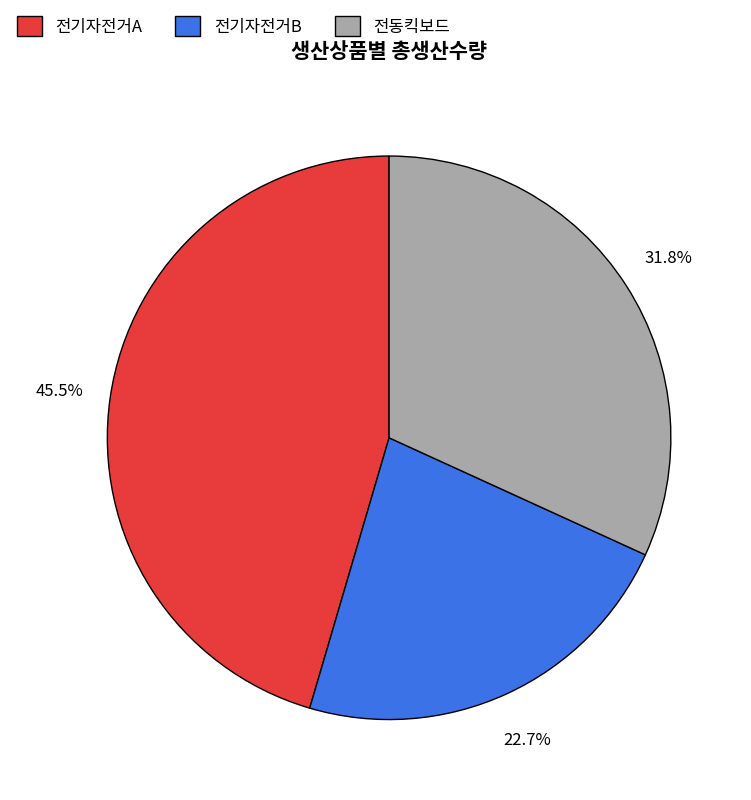

How many segments does this pie chart have?

3